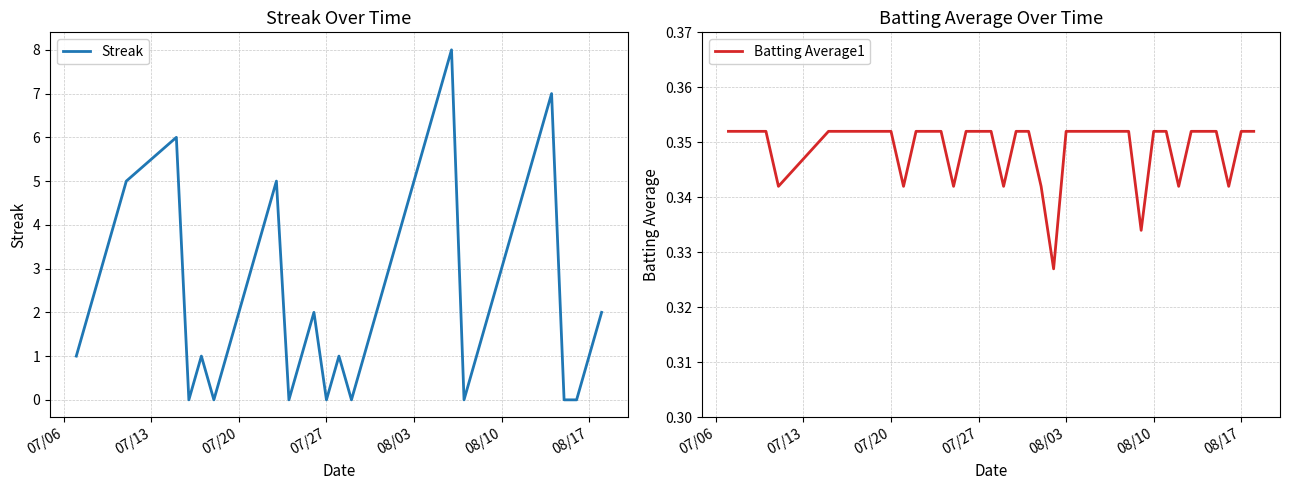

The value of Batting Average1 at 08/03 is 0.5. True or false?

False